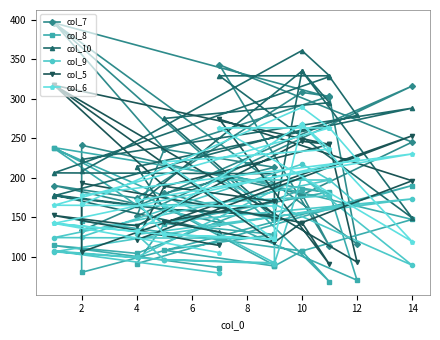

How many interior local valleys does the col_5 series have?

5